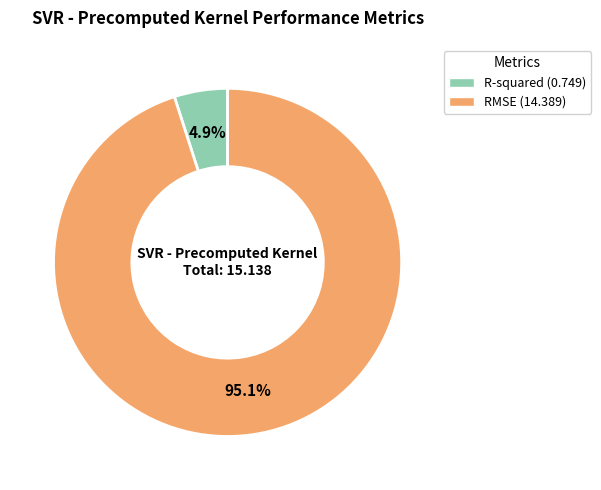

To the nearest percent, what portion does RMSE represent?

95%